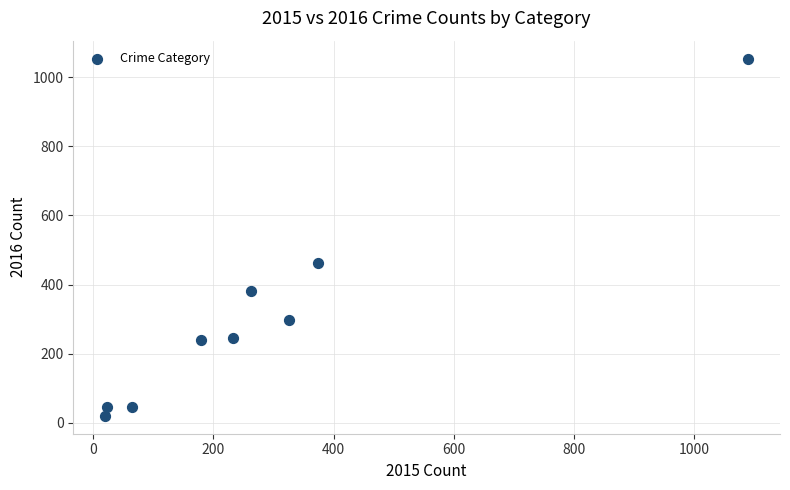

What is the range of Y values (max minus min)?

1034